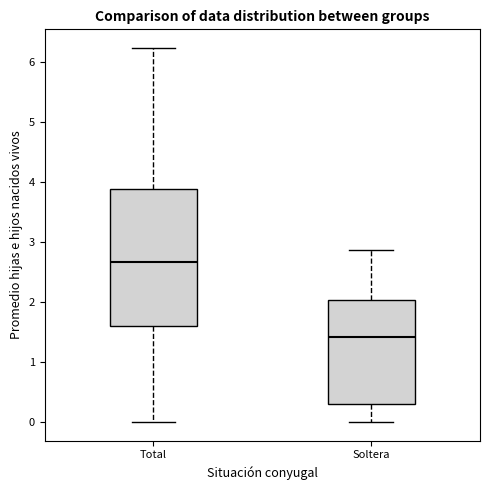

Which box has the highest median line?

Total